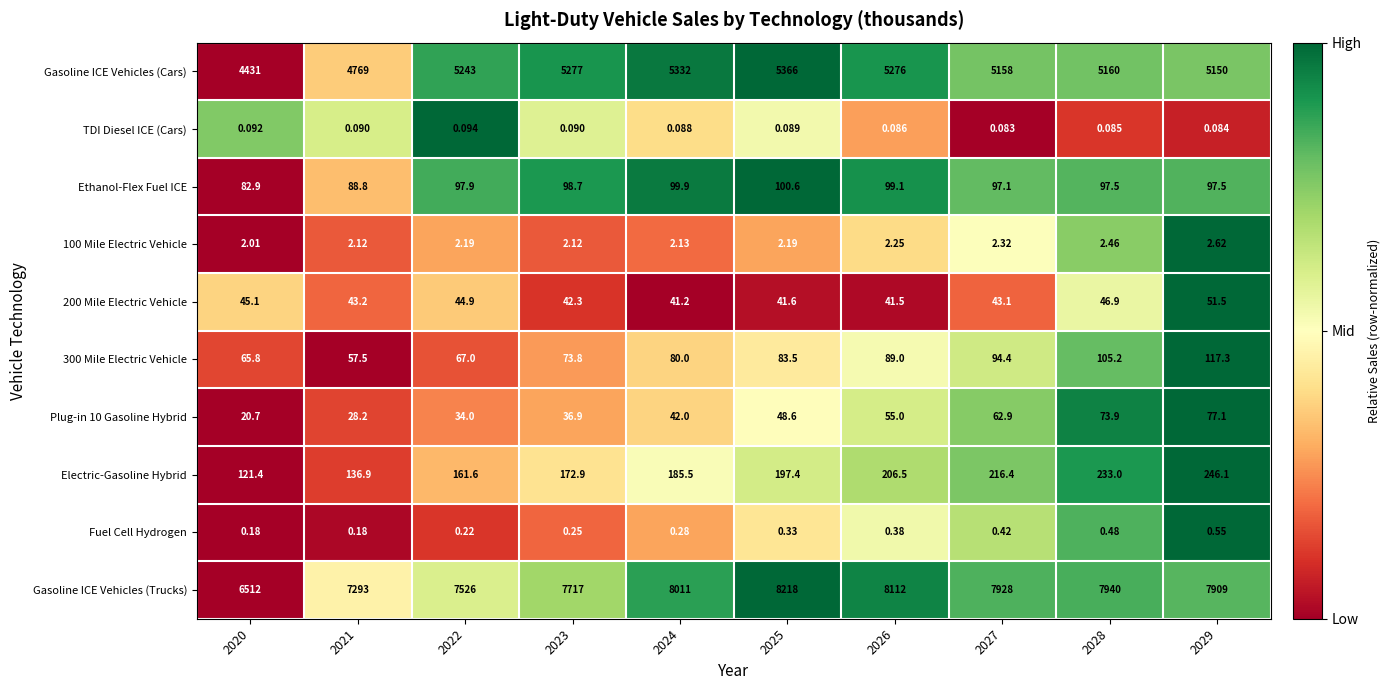

Between 2025 and 2028, which series saw the biggest shift?

Gasoline ICE Vehicles (Trucks)